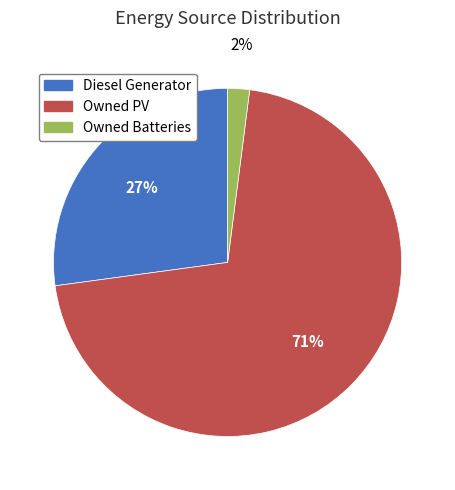

What percentage is the Diesel Generator slice, to the nearest percent?

27%